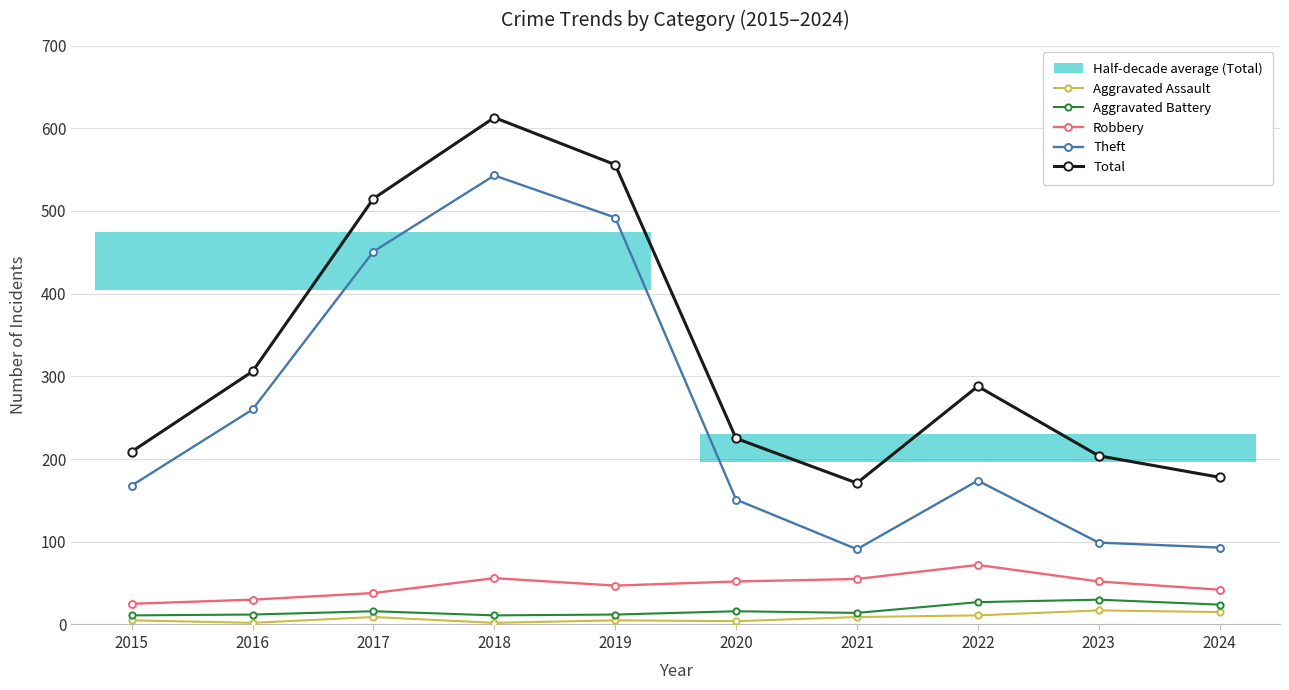

What is the average value of the Total series?

326